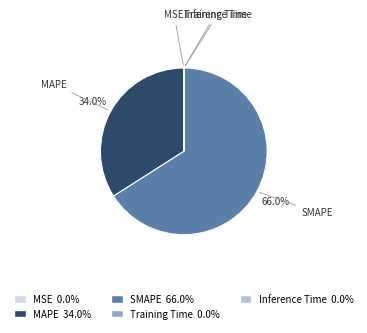

Does MAPE account for over 50% of the chart?

No